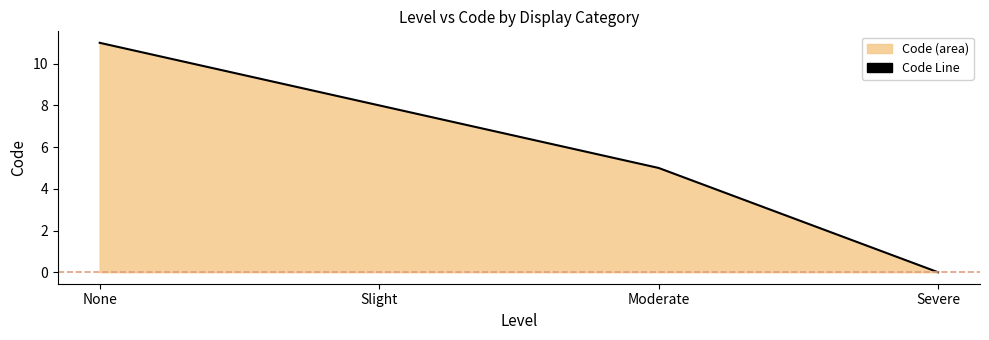

Rank the categories by value from highest to lowest.

None, Slight, Moderate, Severe